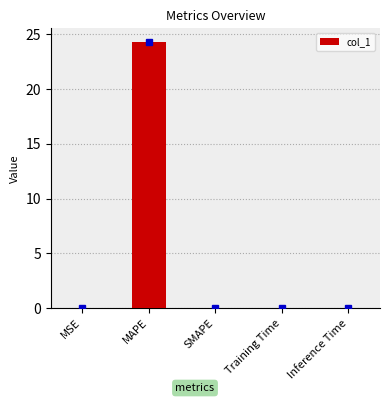

True or false: the data shows 0.0 at Inference Time.

True